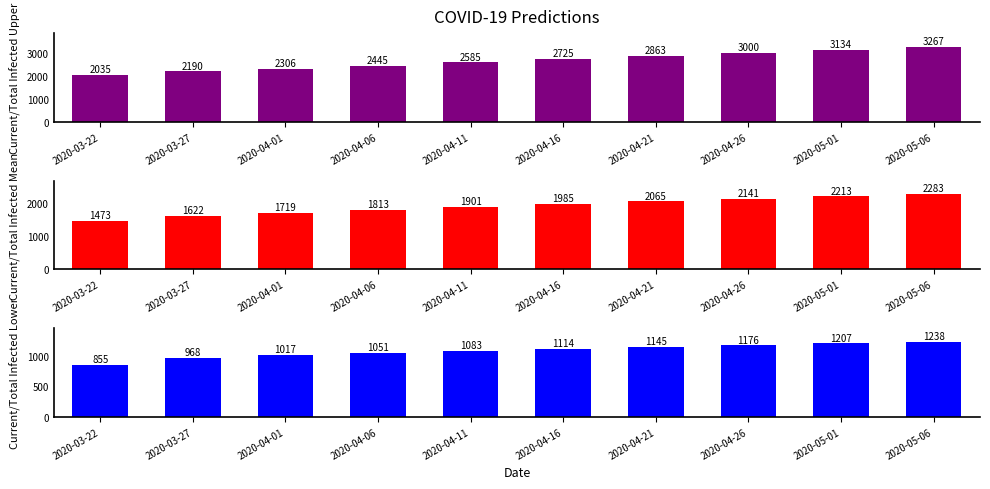

At which label does Current/Total Infected Upper first exceed 2725?

2020-04-21